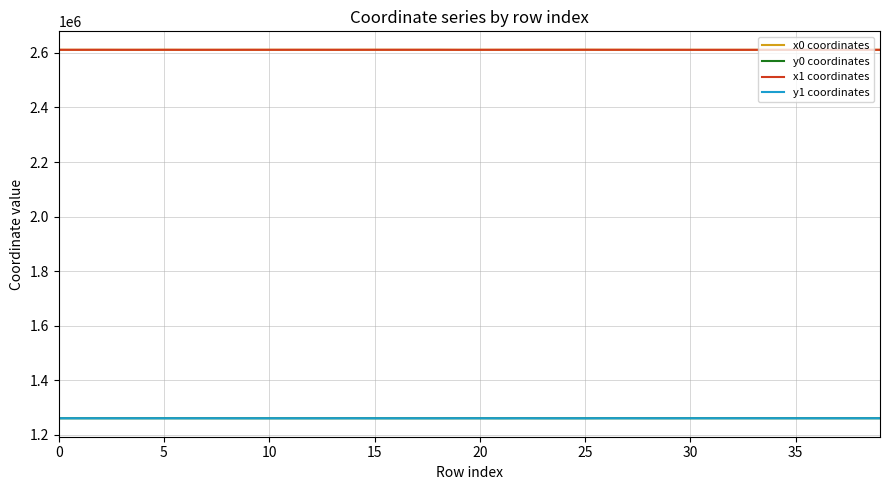

True or false: x0 coordinates and y1 coordinates intersect in this chart.

False